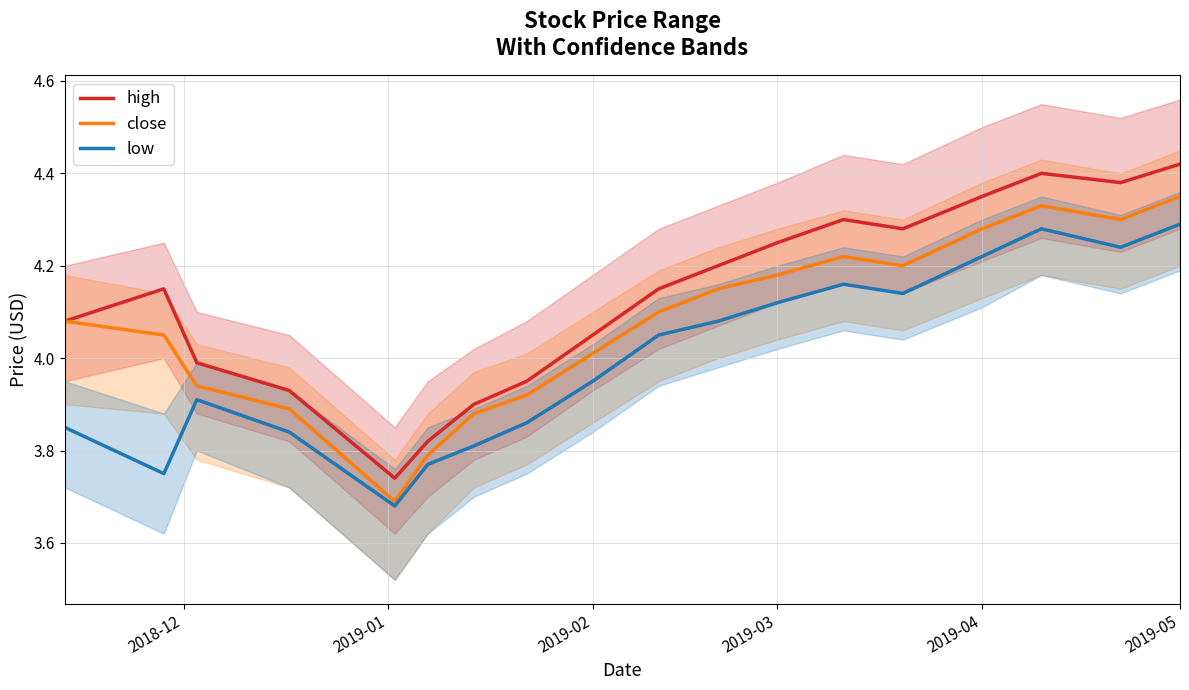

True or false: close and high intersect in this chart.

False